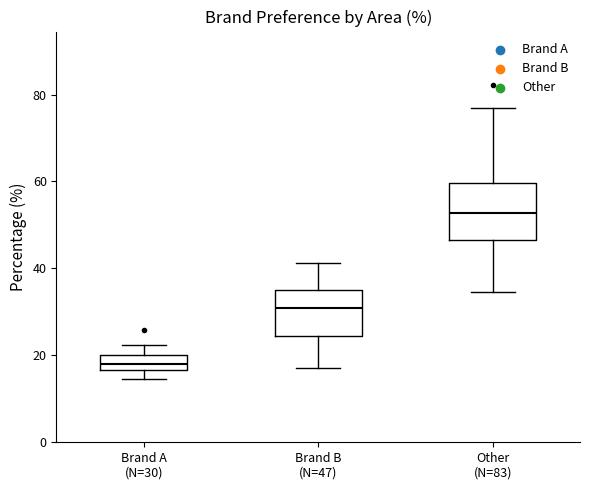

Which box has the lowest median line?

Brand A (N=30)